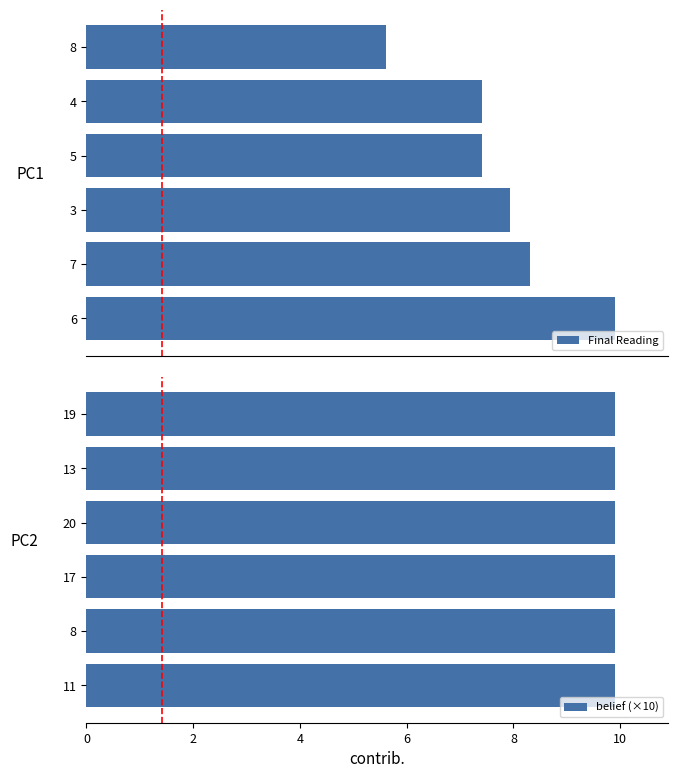

What is the sum of all belief (×10) values?

59.4